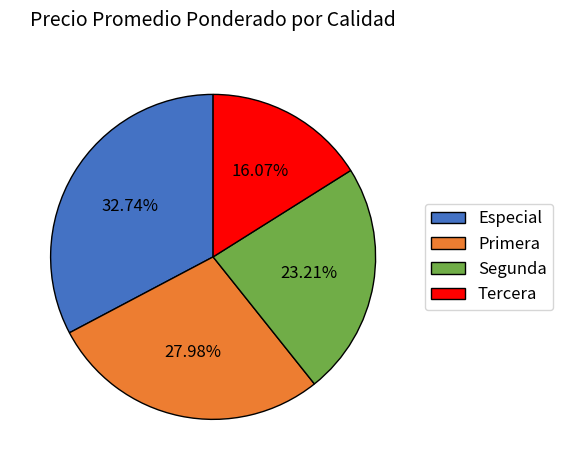

To the nearest percent, what percentage of the pie is Primera?

28%